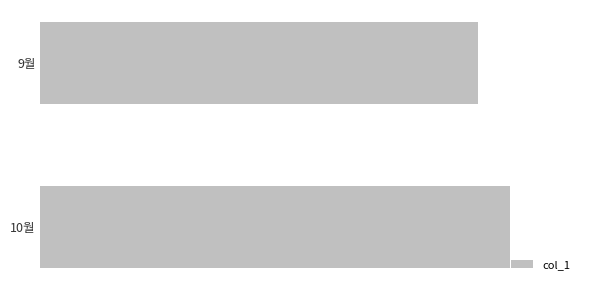

Rank the categories by value from highest to lowest.

10월, 9월